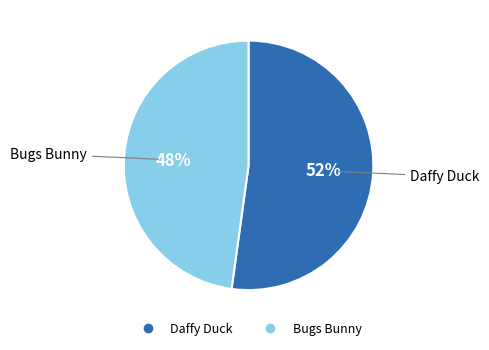

Is Daffy Duck the majority of the pie?

Yes